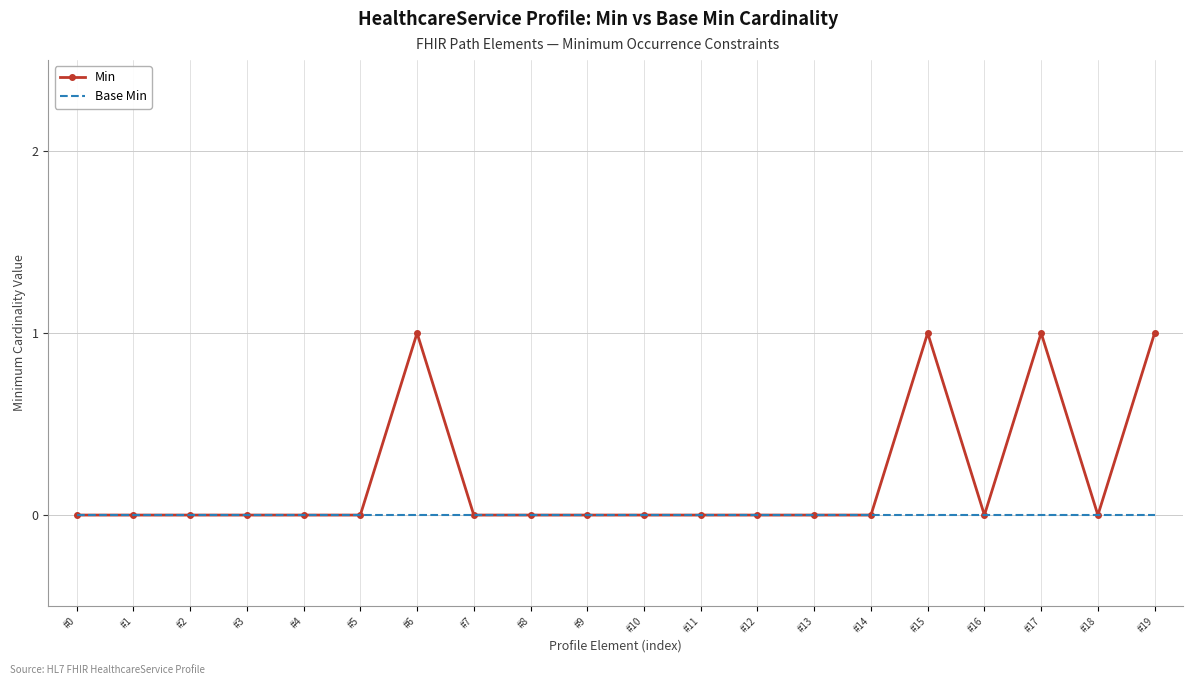

Which series has the widest spread of values?

Min